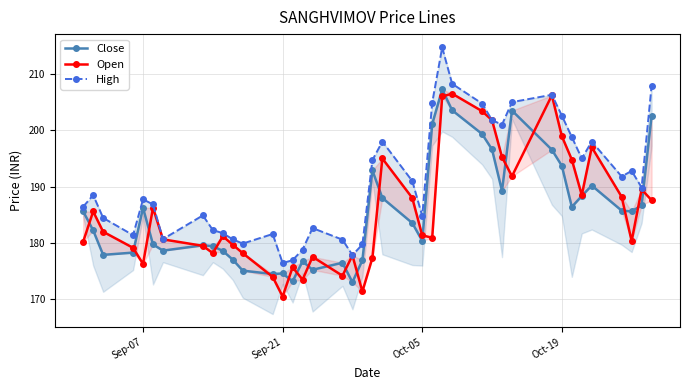

What is the sum of all Open values?

7420.2